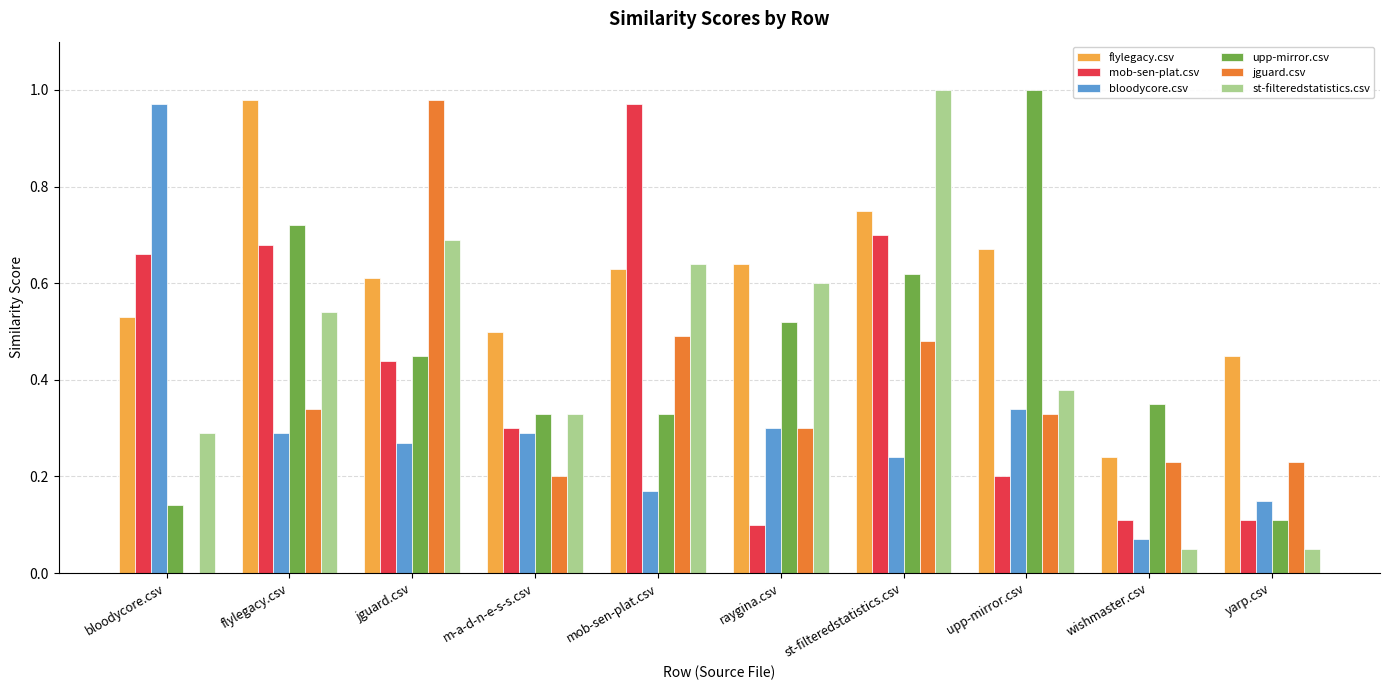

Does the chart contain stacked bars?

No